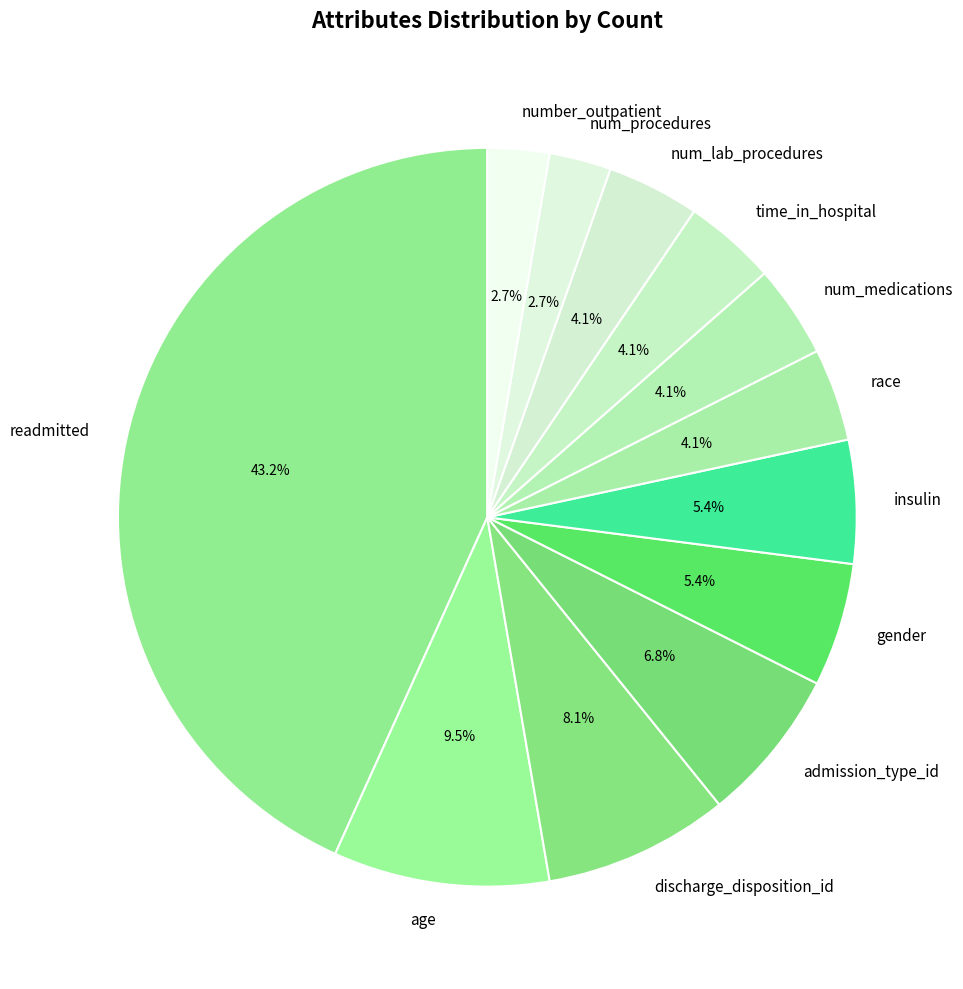

Which category has the biggest portion of the pie?

readmitted